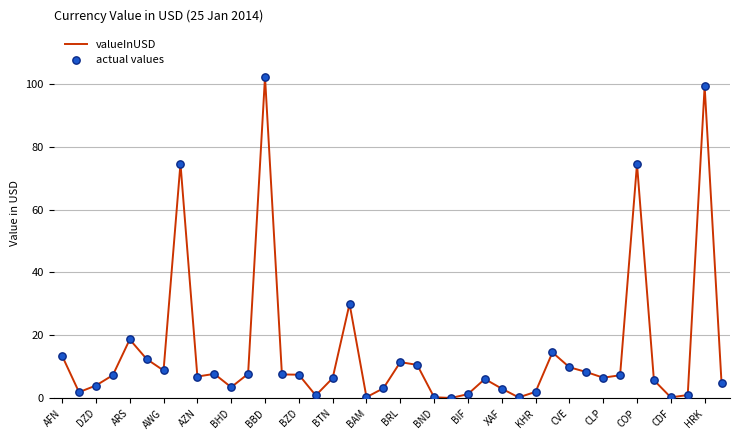

What is the maximum value shown in the chart?

102.2